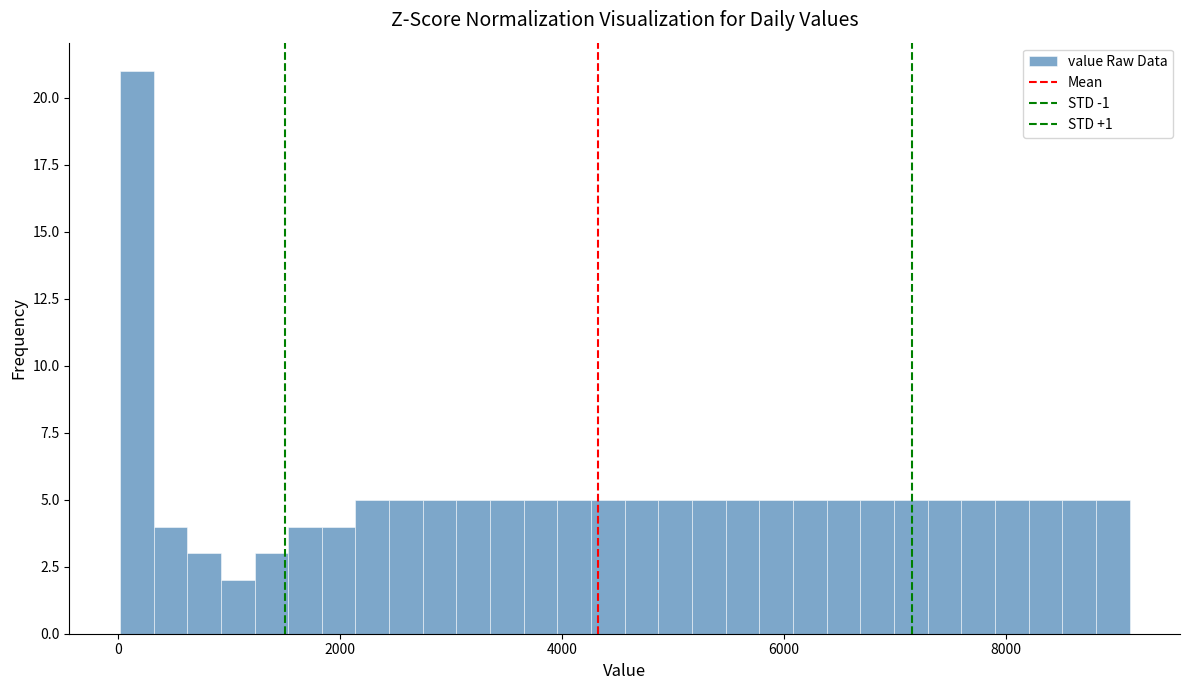

Read against the x-axis, roughly where is the centre of the tallest bar?

200